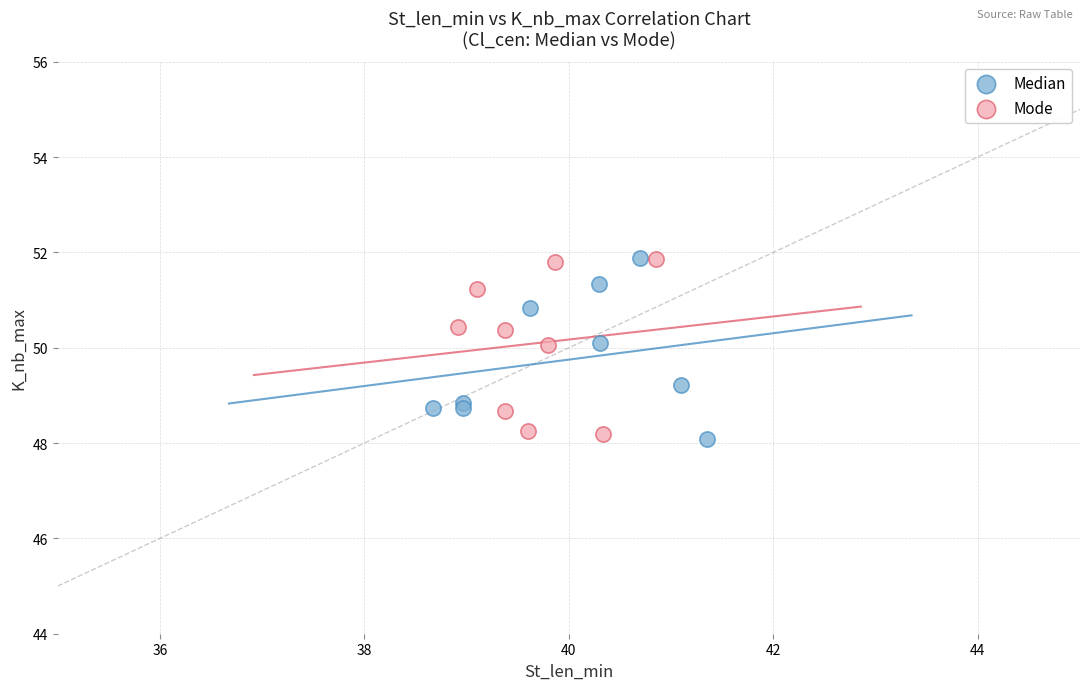

What are all the series names shown in the legend?

Median, Mode